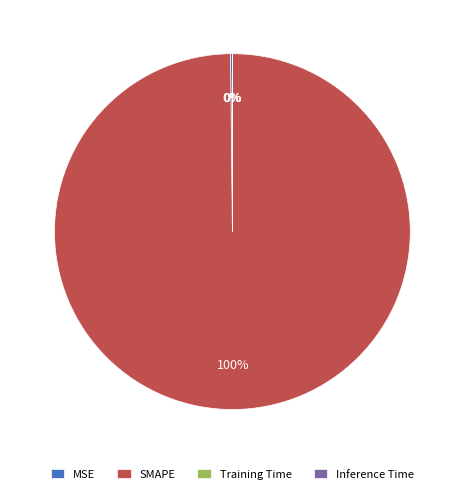

To the nearest percent, what percentage of the pie is SMAPE?

100%